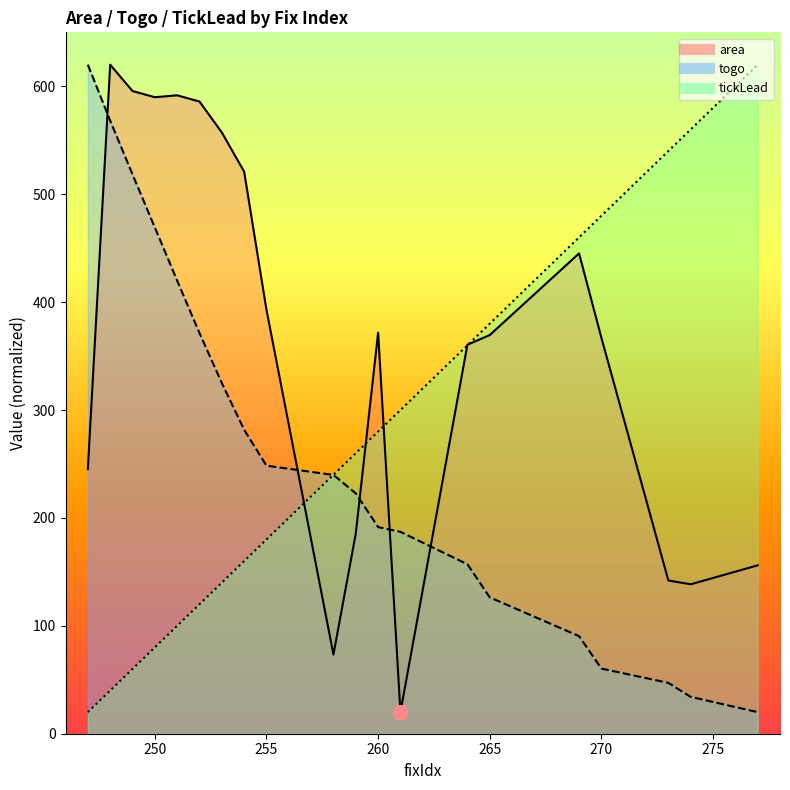

Where do area and tickLead first cross each other?

255 and 258